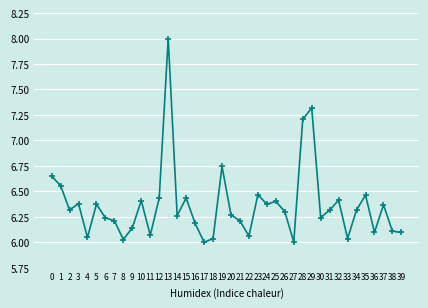

What is the greatest value displayed?

8.0